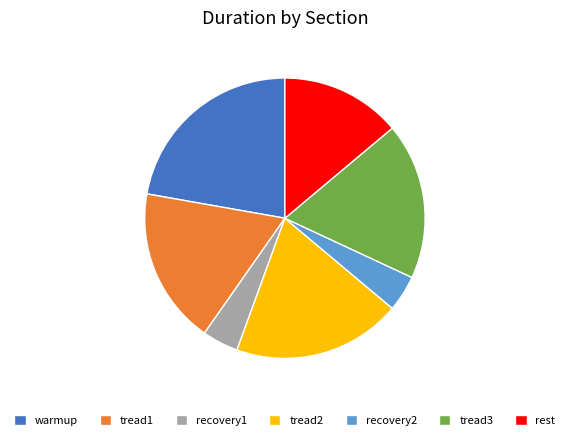

Which category has the biggest portion of the pie?

warmup